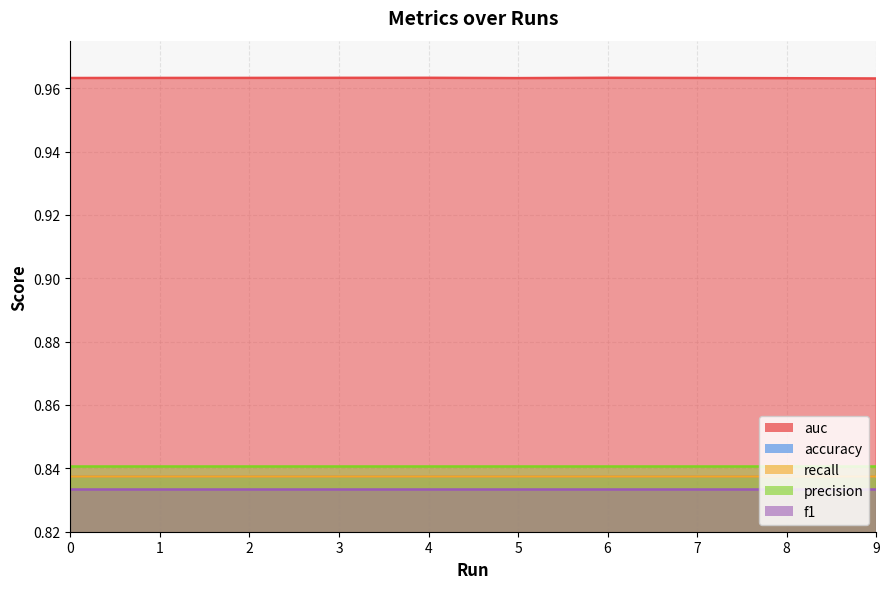

What is the sum of the auc values at 1 and 4?

1.9